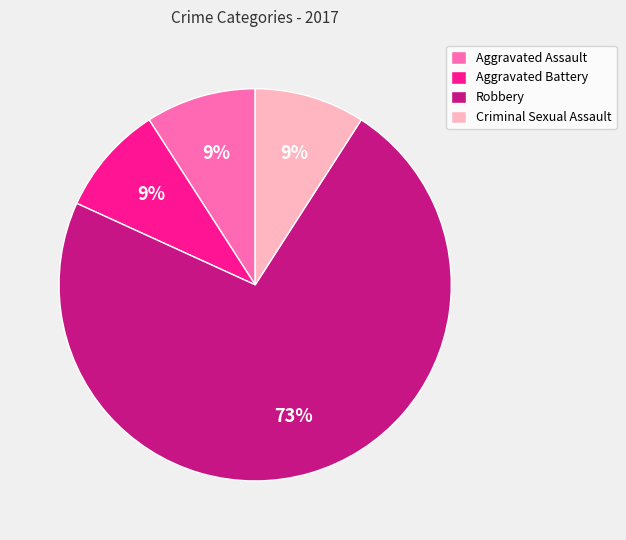

The Aggravated Assault slice represents 1% of the pie. True or false?

False